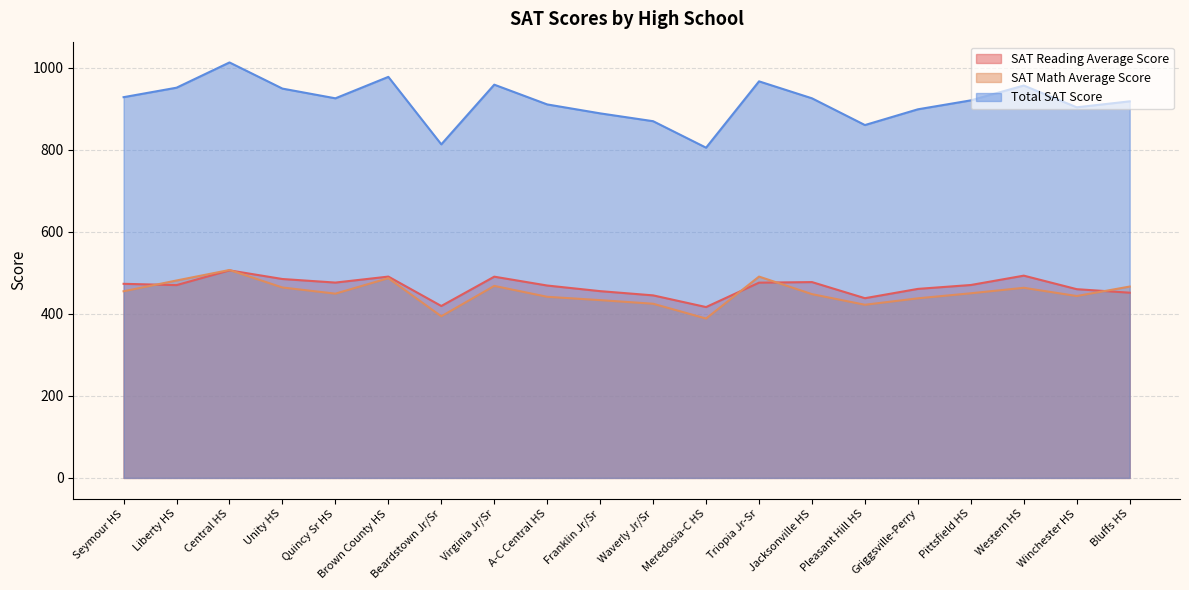

Count the number of data series in this chart.

3